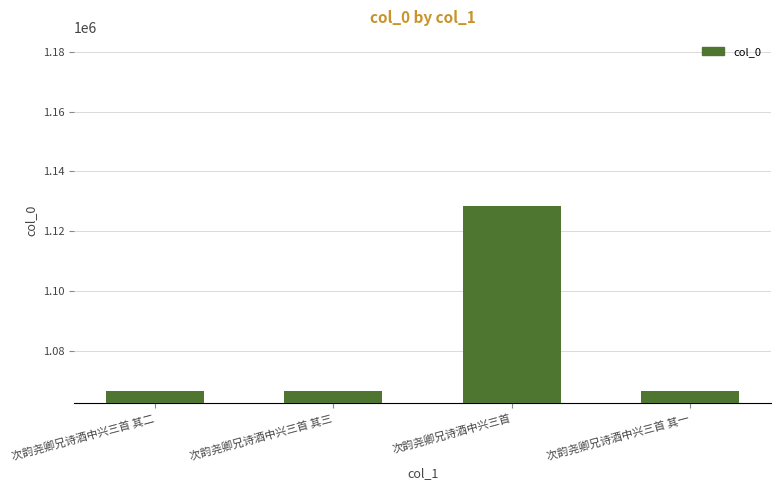

The chart shows a value of 1128502 at 次韵尧卿兄诗酒中兴三首. True or false?

True